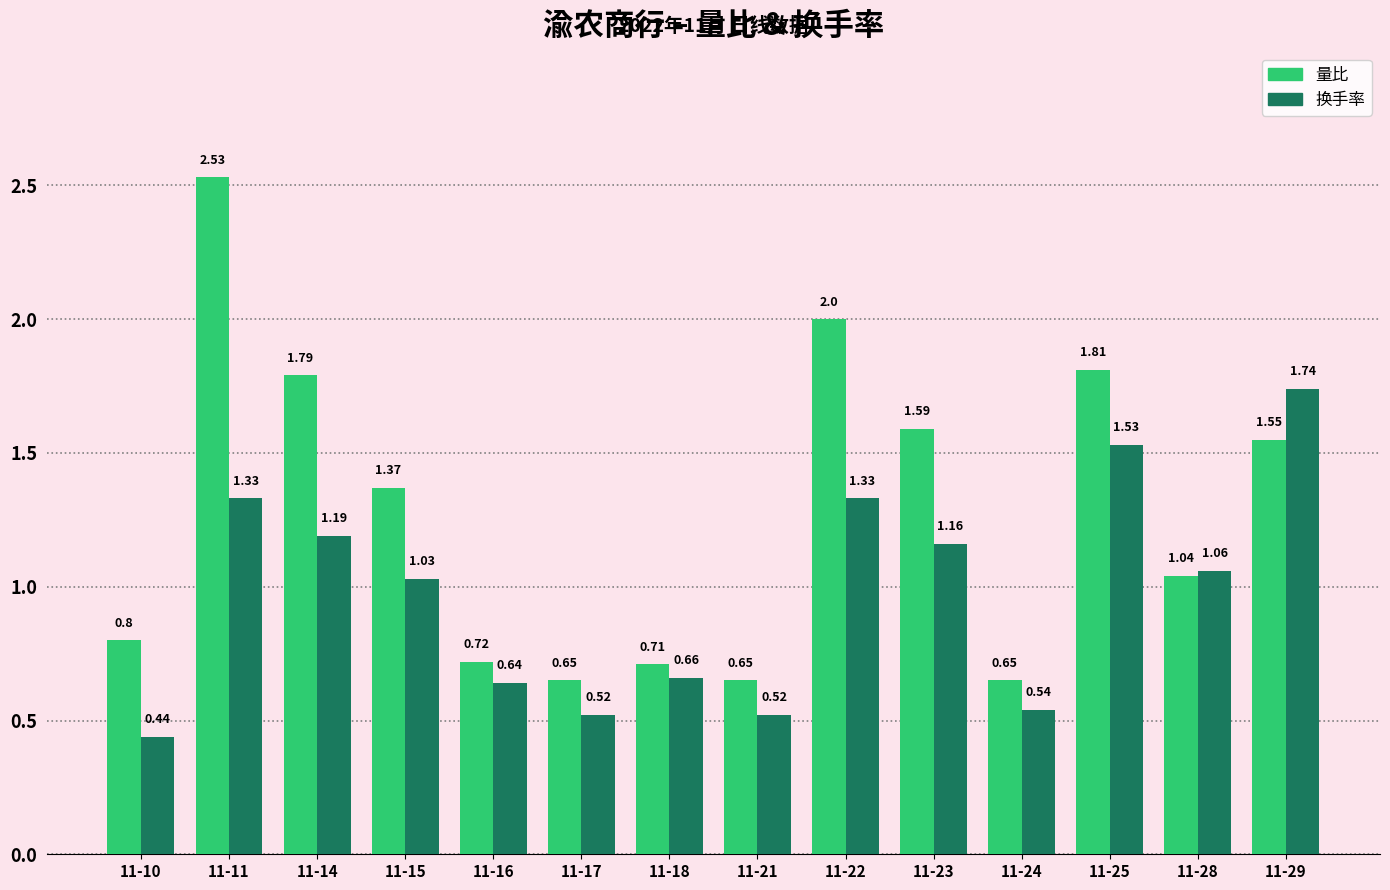

At 11-10, list the series in order from largest to smallest.

量比, 换手率